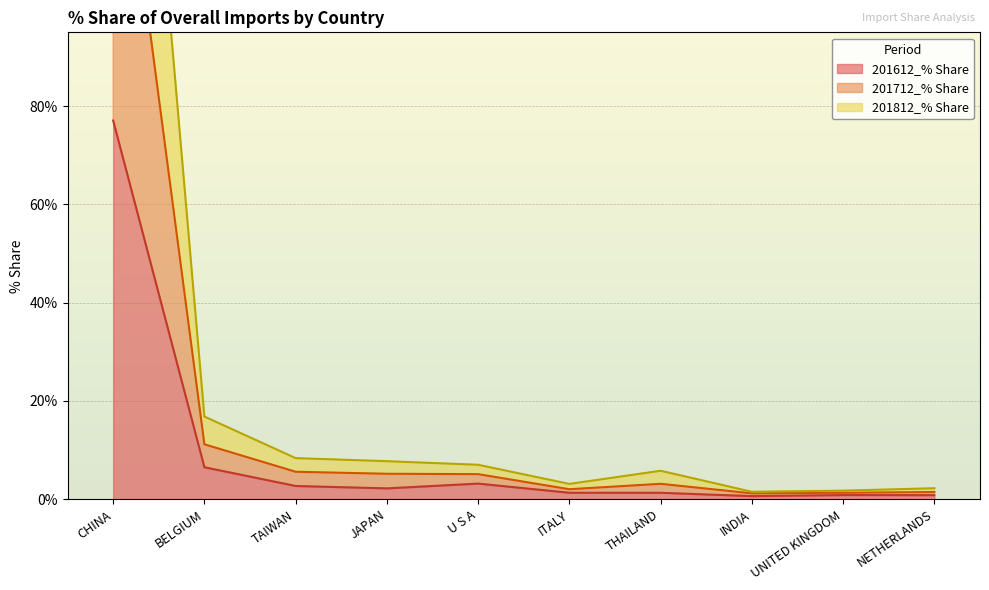

Rank the series by their average value, from lowest to highest.

201612_% Share, 201812_% Share, 201712_% Share